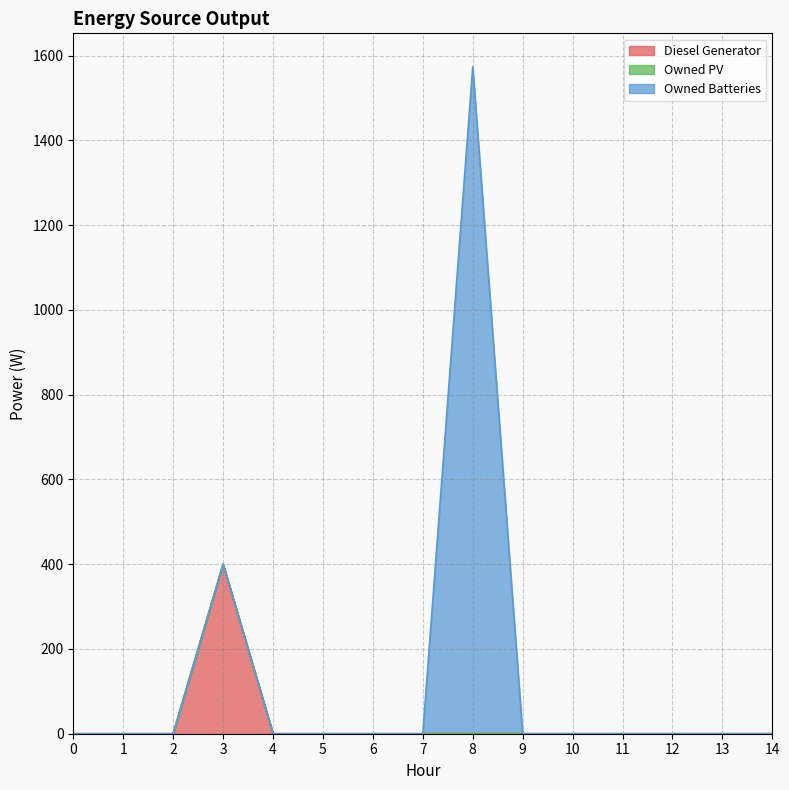

At 8, list the series in order from largest to smallest.

Owned Batteries, Diesel Generator, Owned PV